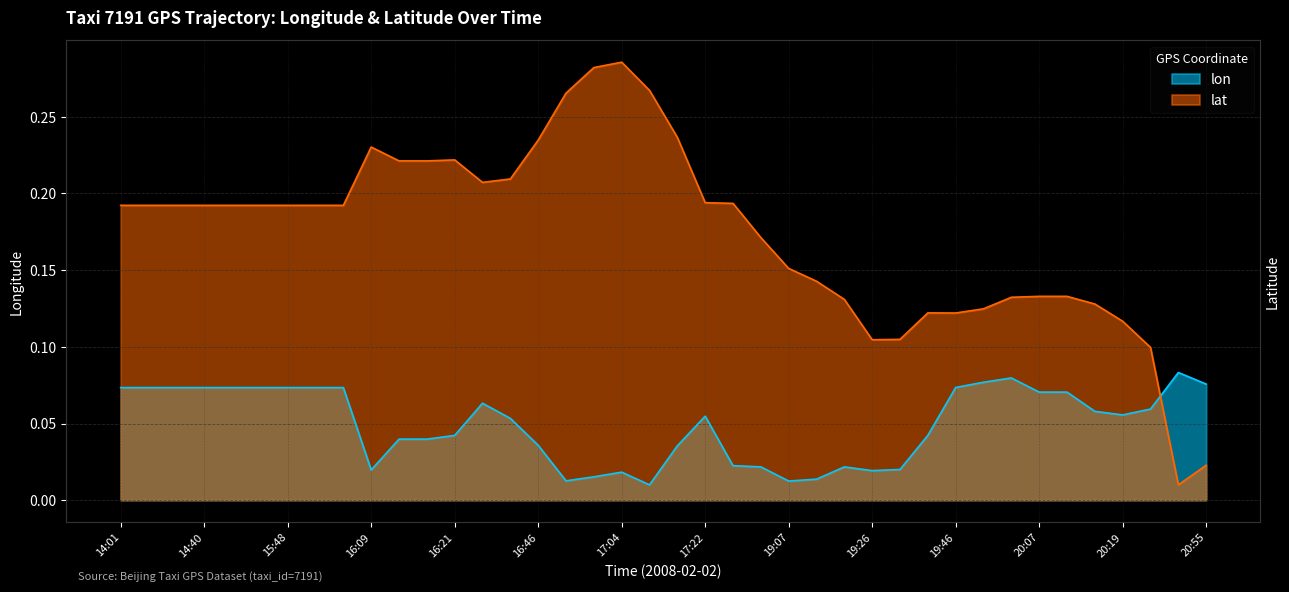

At how many categories does at least one series exceed 0?

40